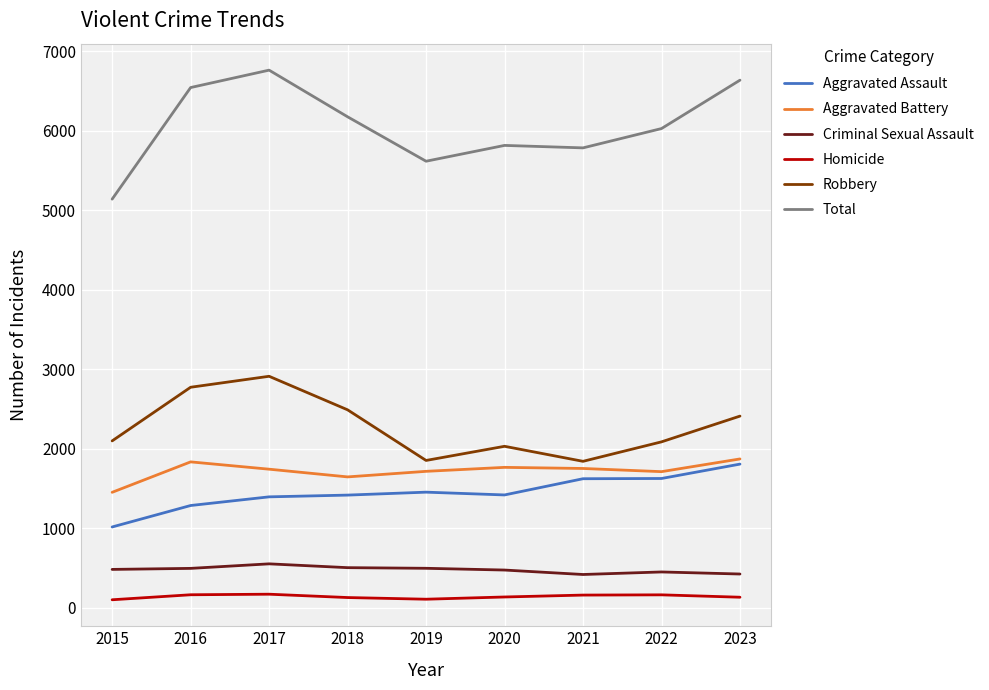

Which series has the largest range (max minus min)?

Total